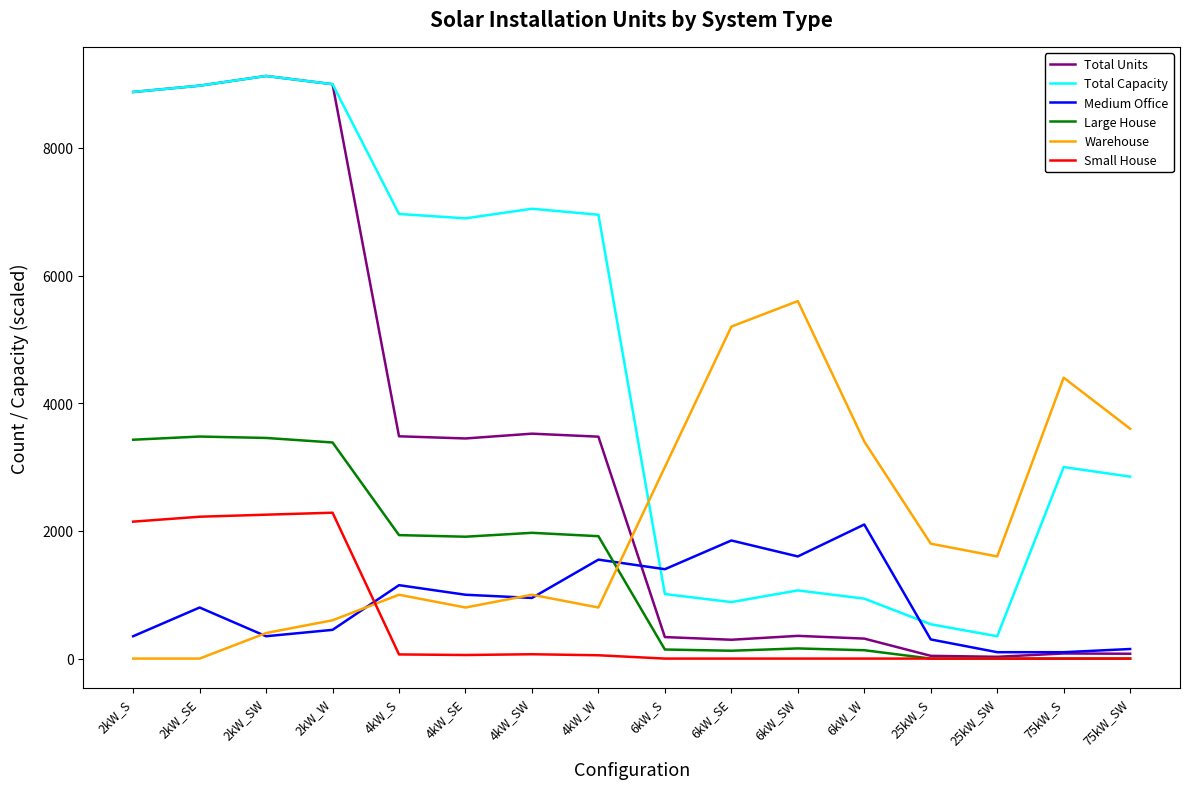

What is the spread (max minus min) of values at 2kW_SE?

8974.0